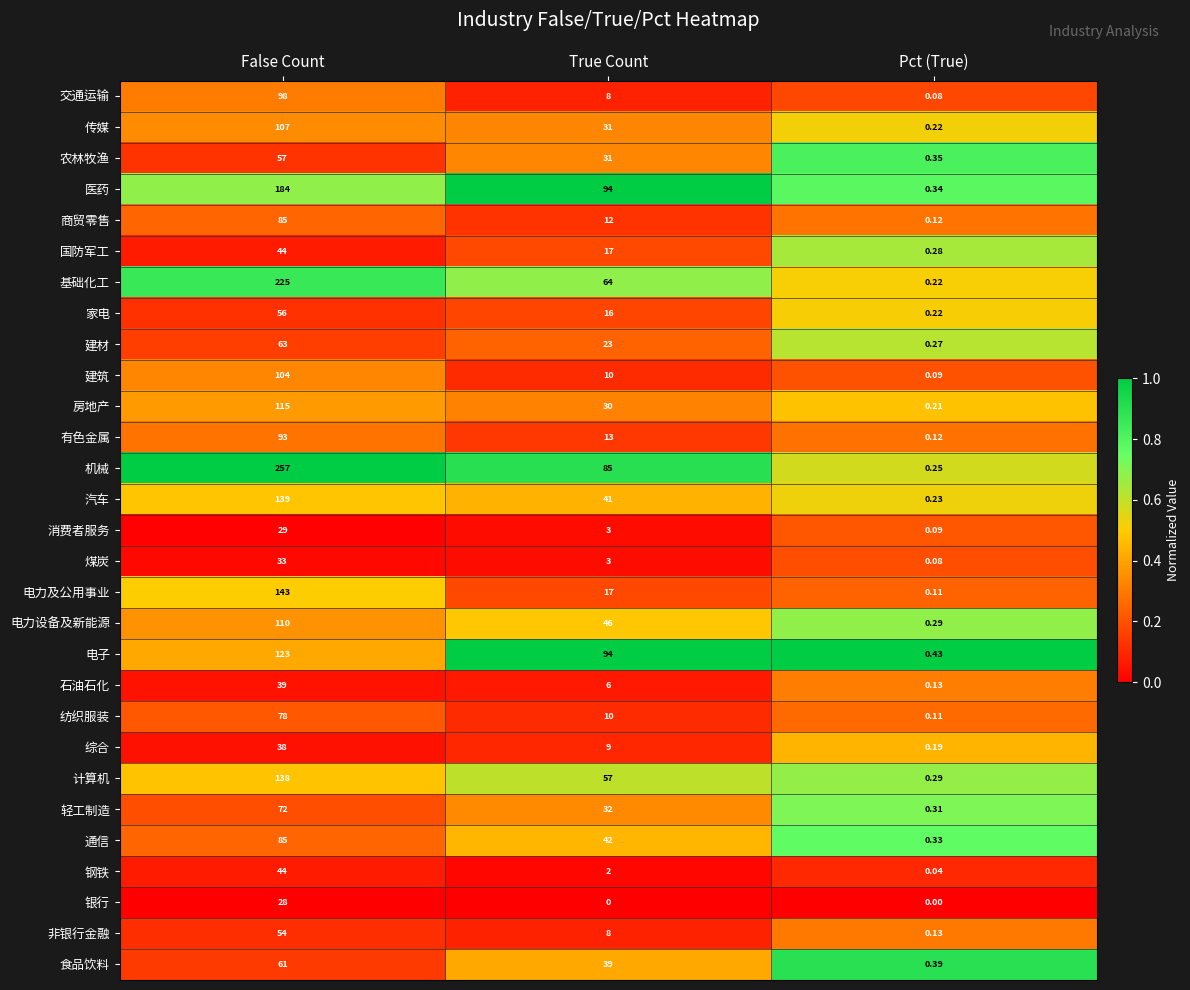

Where is 传媒 nearest to the value 53?

True Count